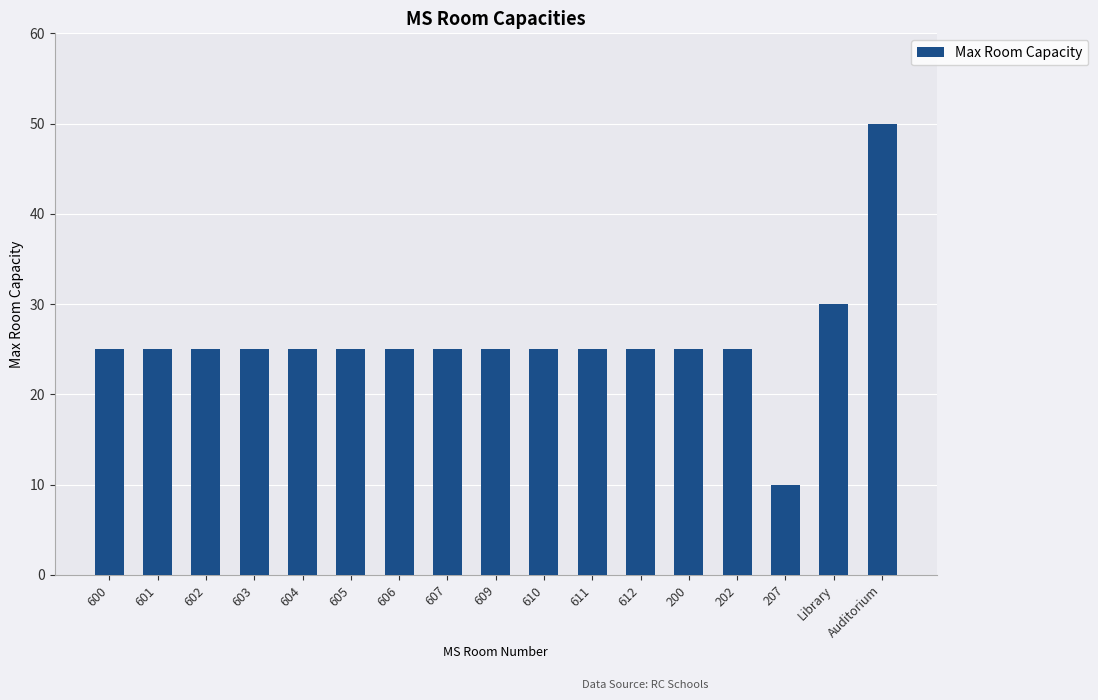

The chart shows a value of 36 at 602. True or false?

False